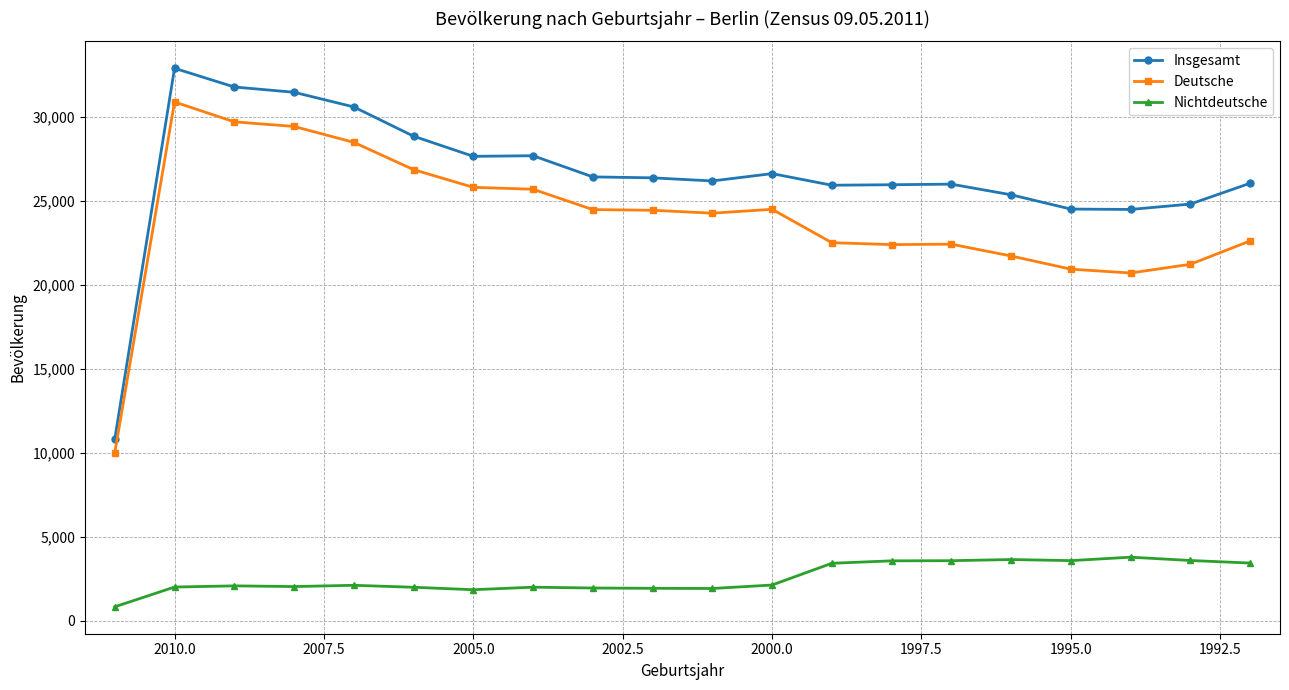

True or false: Nichtdeutsche and Deutsche intersect in this chart.

False